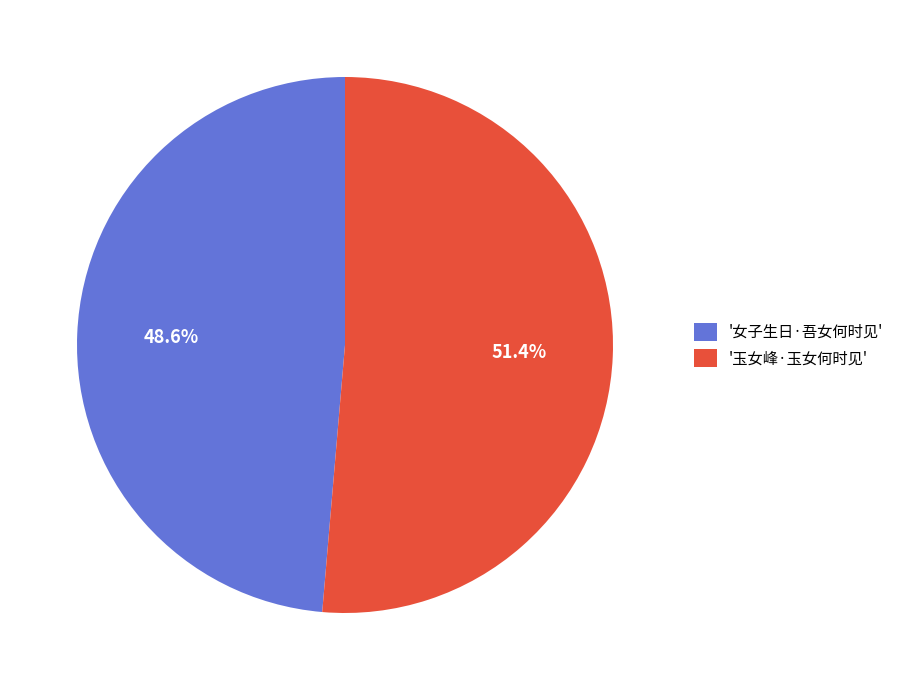

Which slice represents more than half of the pie?

'玉女峰·玉女何时见'